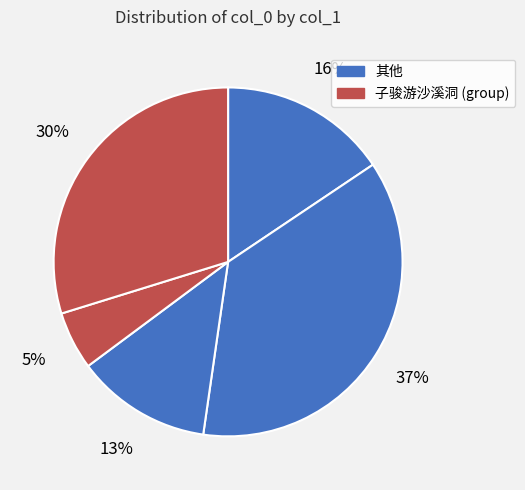

How many segments does this pie chart have?

5